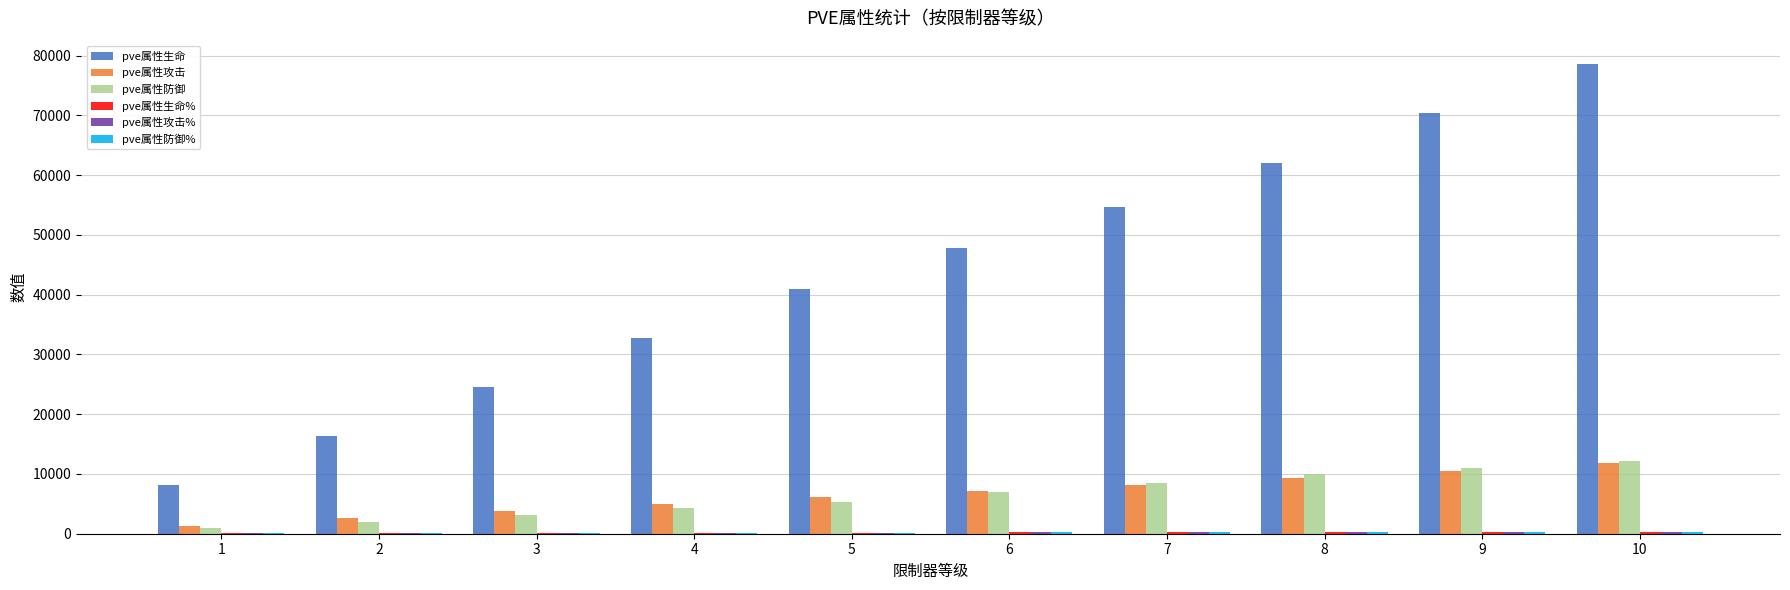

Is it true that pve属性生命 equals 77614 at 6?

False